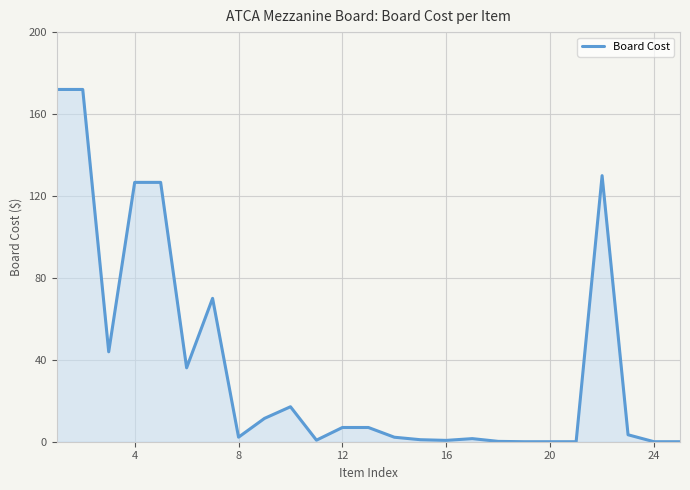

What is the maximum value shown in the chart?

172.0